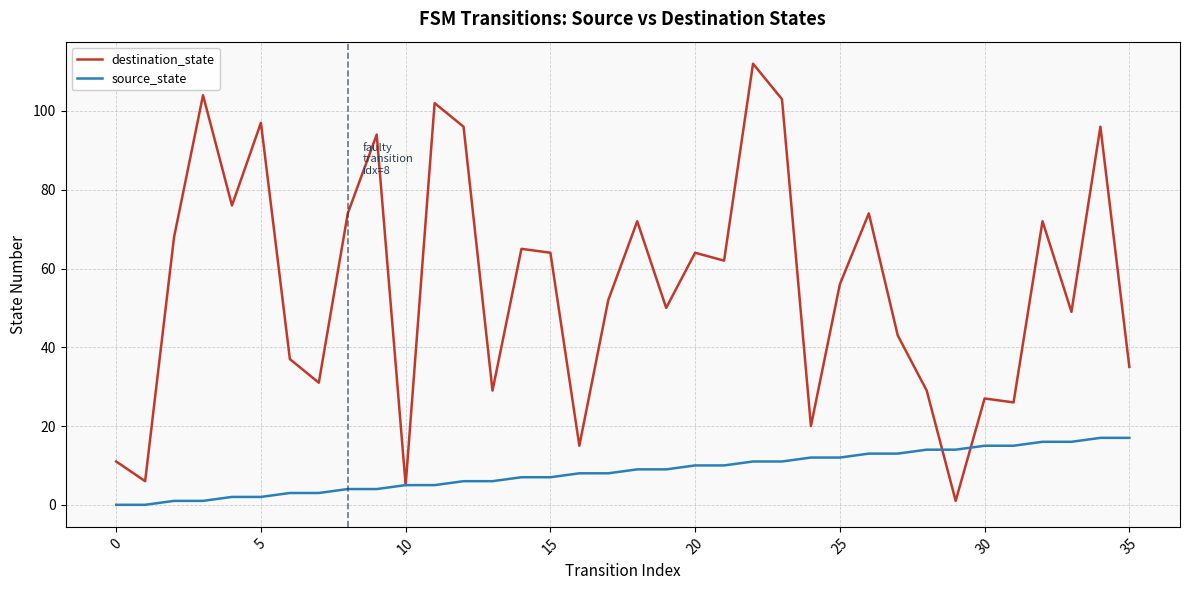

What is the highest value of the source_state series?

17